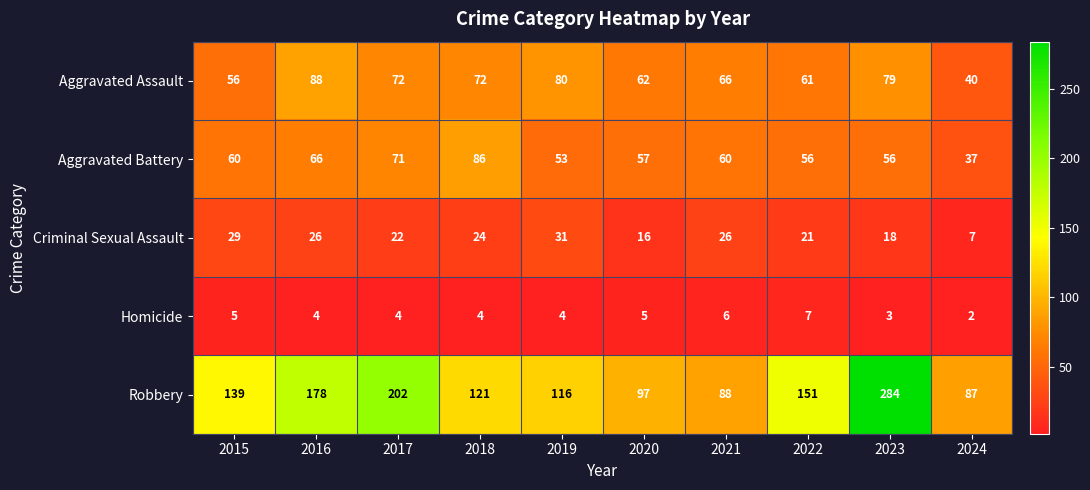

Is it true that Criminal Sexual Assault equals 25 at 2023?

False